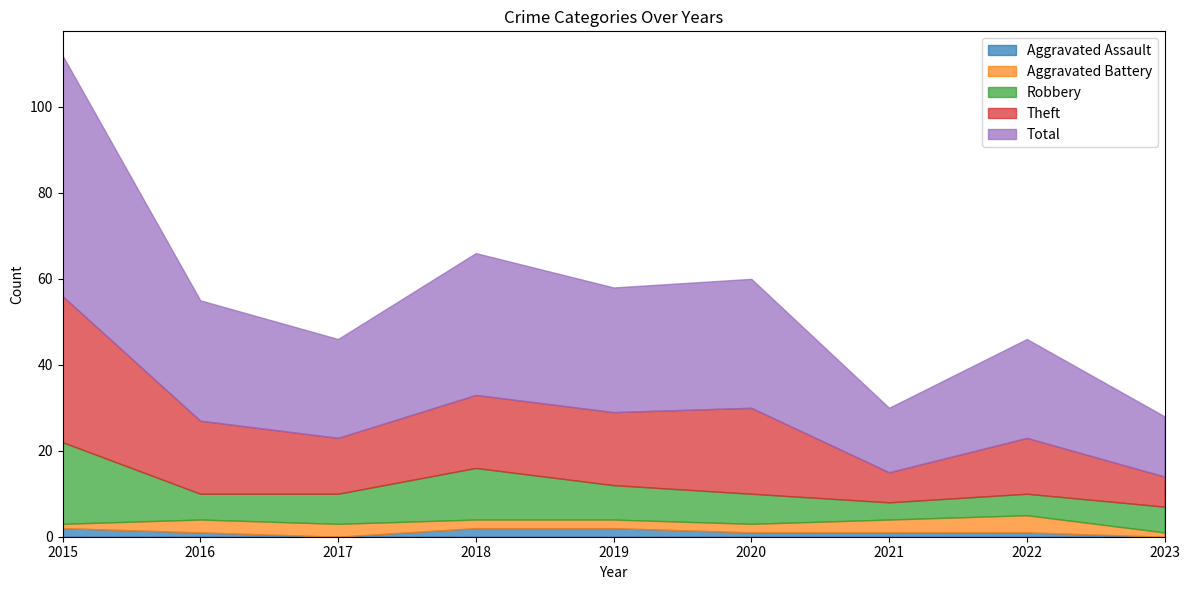

At how many categories does at least one series exceed 44?

1